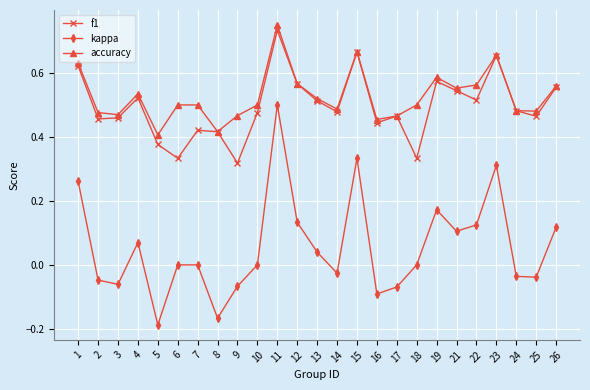

Which series has the largest range (max minus min)?

kappa